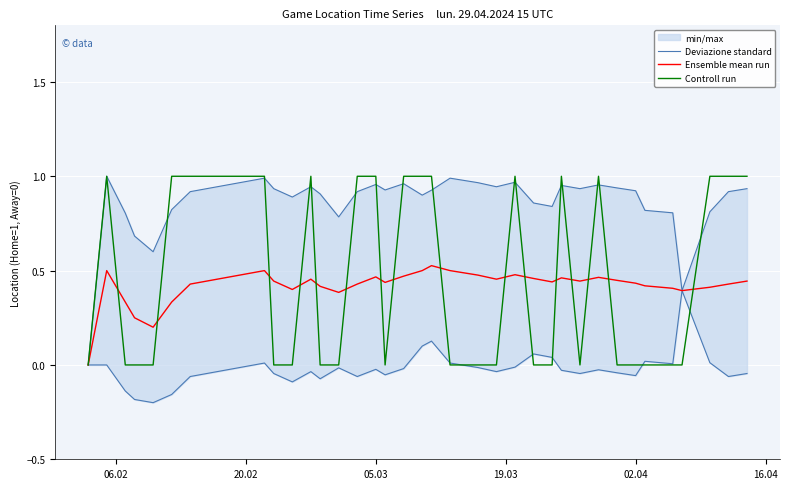

True or false: Ensemble mean run and Deviazione standard intersect in this chart.

False